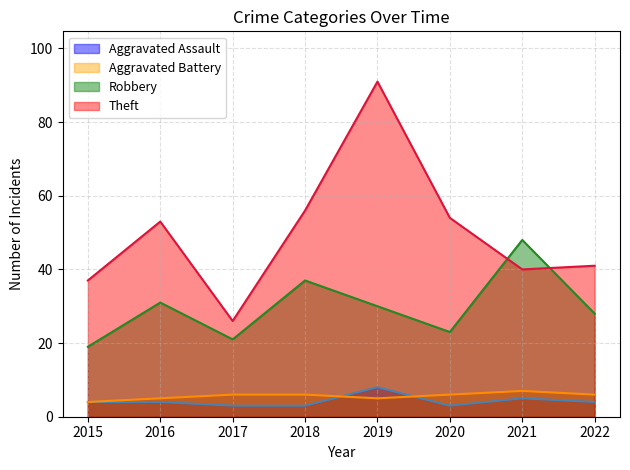

Where is Aggravated Battery line nearest to the value 5?

2016